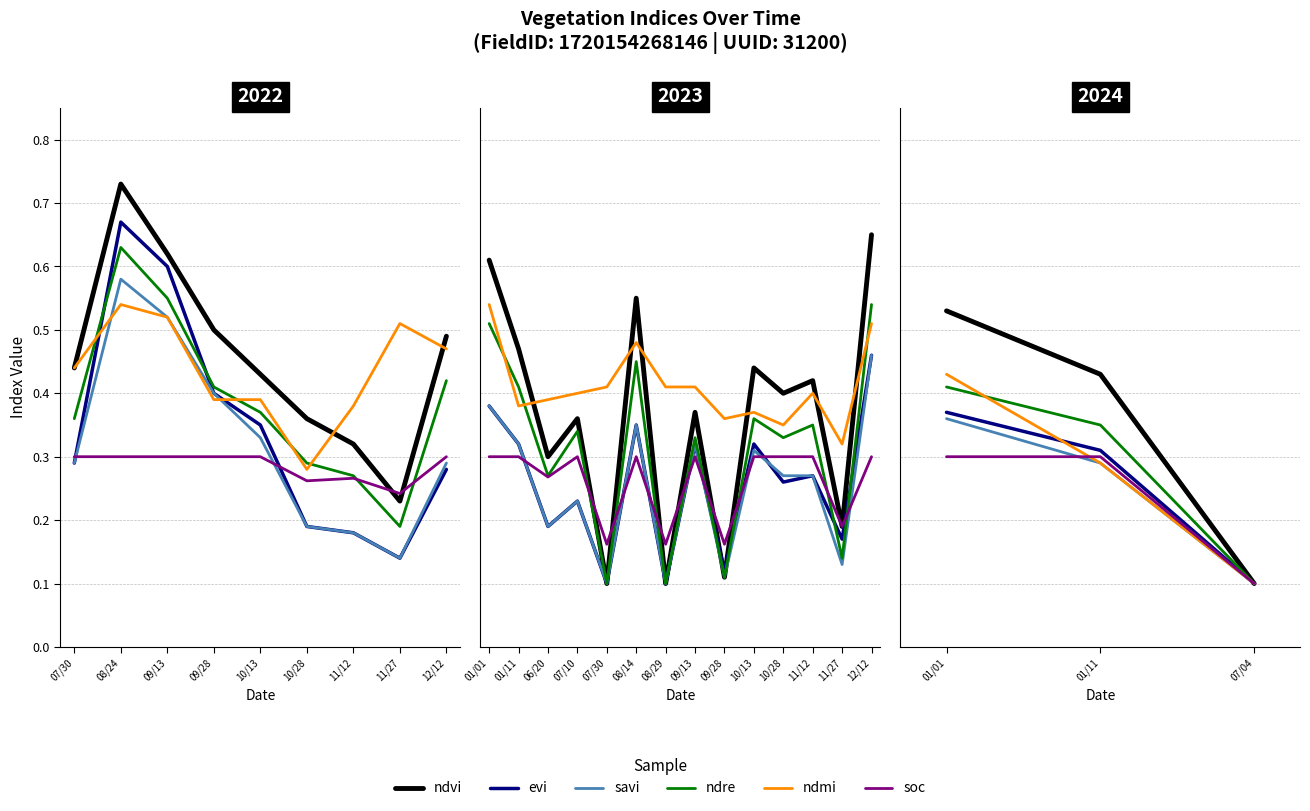

Which series has the largest range (max minus min)?

ndvi